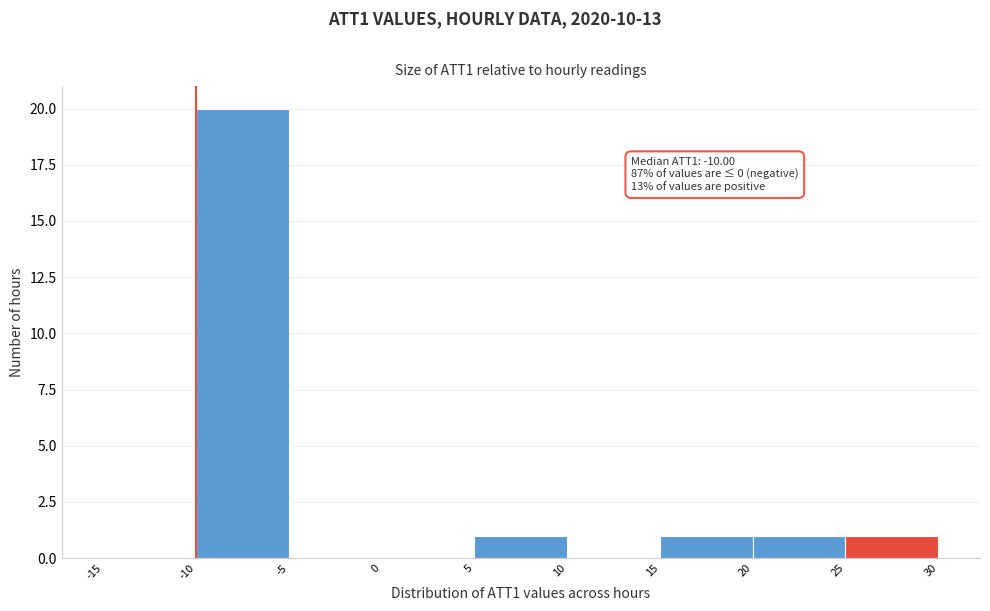

Over which range of the x-axis is the bar tallest?

-10 to -5